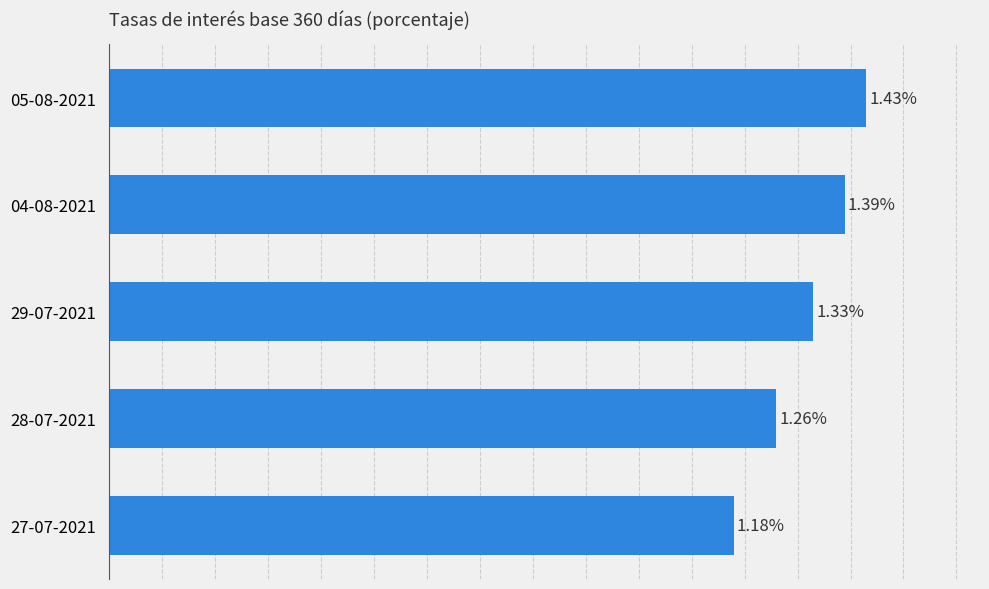

Between 29-07-2021 and 04-08-2021, which is larger?

04-08-2021